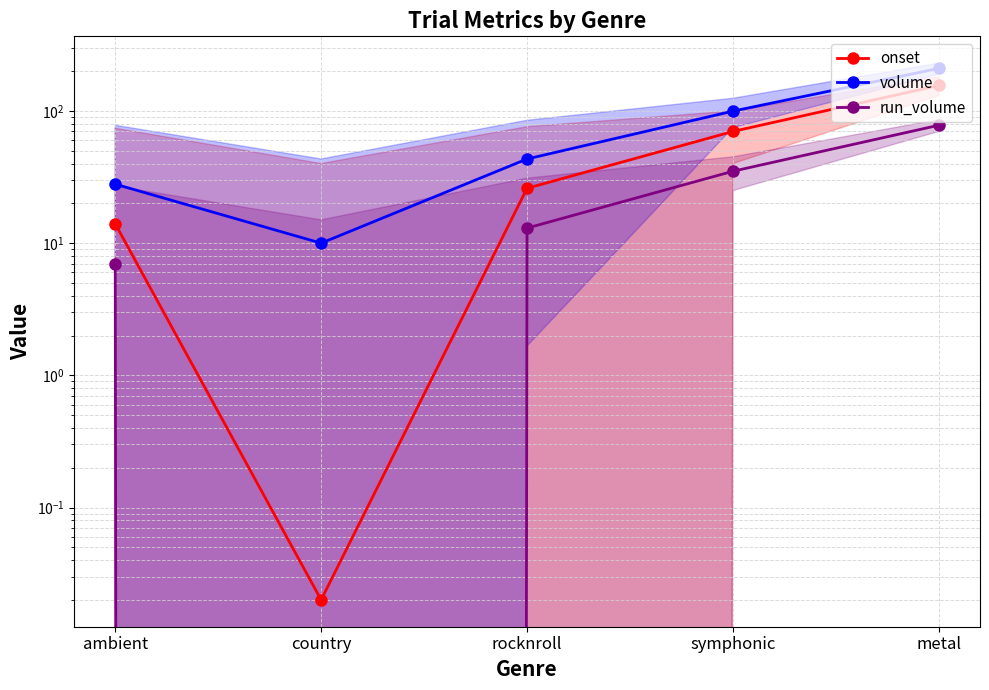

True or false: volume and run_volume intersect in this chart.

False